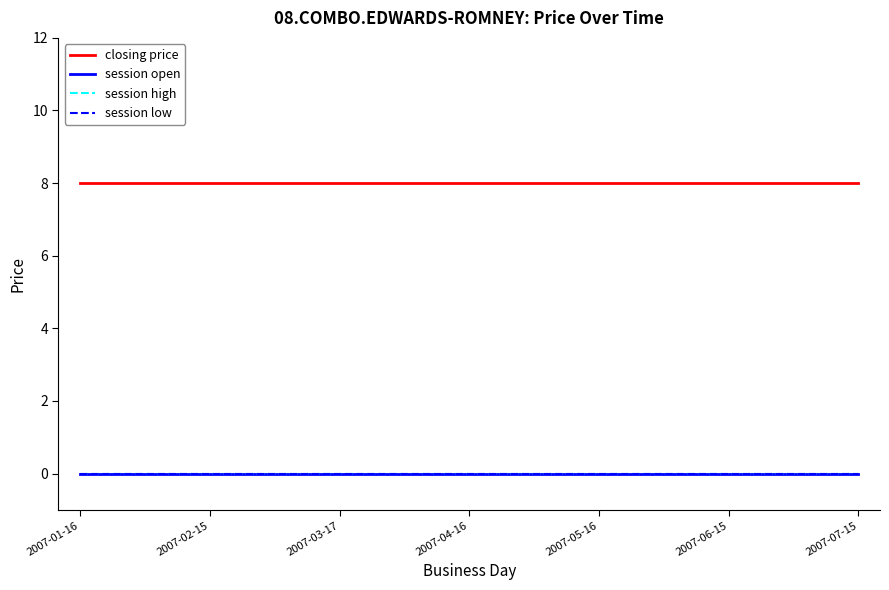

Which series has the largest range (max minus min)?

closing price